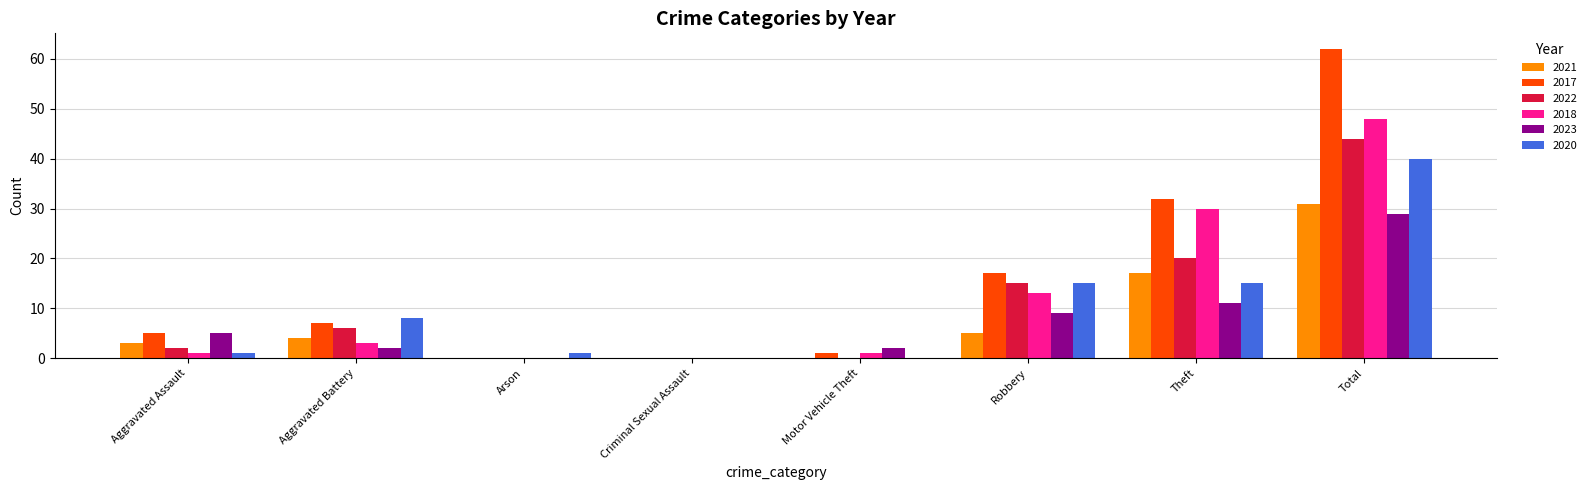

What is the maximum value shown in the chart?

62